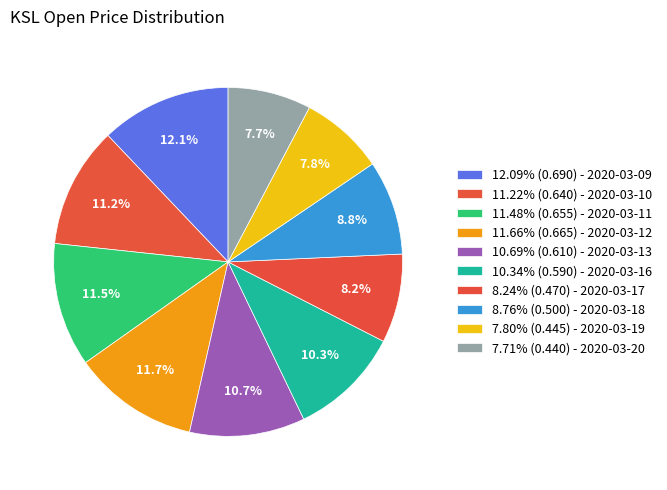

How many slices are in this pie chart?

10